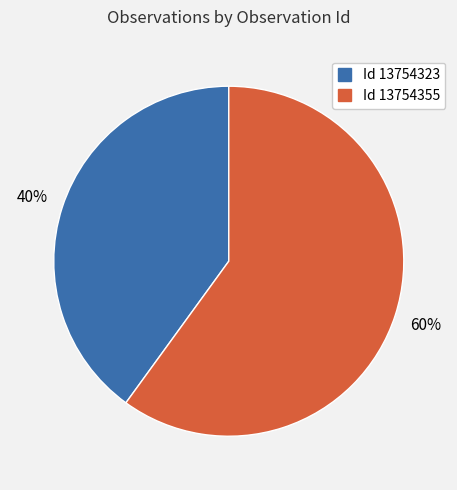

To the nearest percent, what is the average slice percentage?

50%